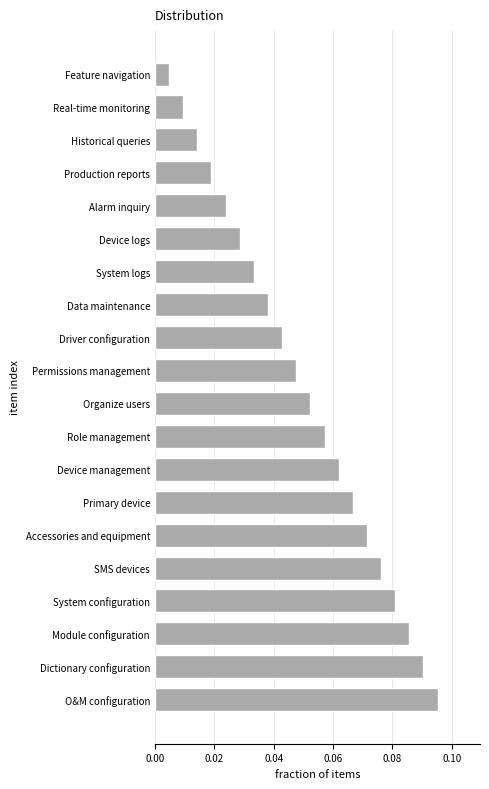

At which category does the chart reach its minimum across all series?

Feature navigation